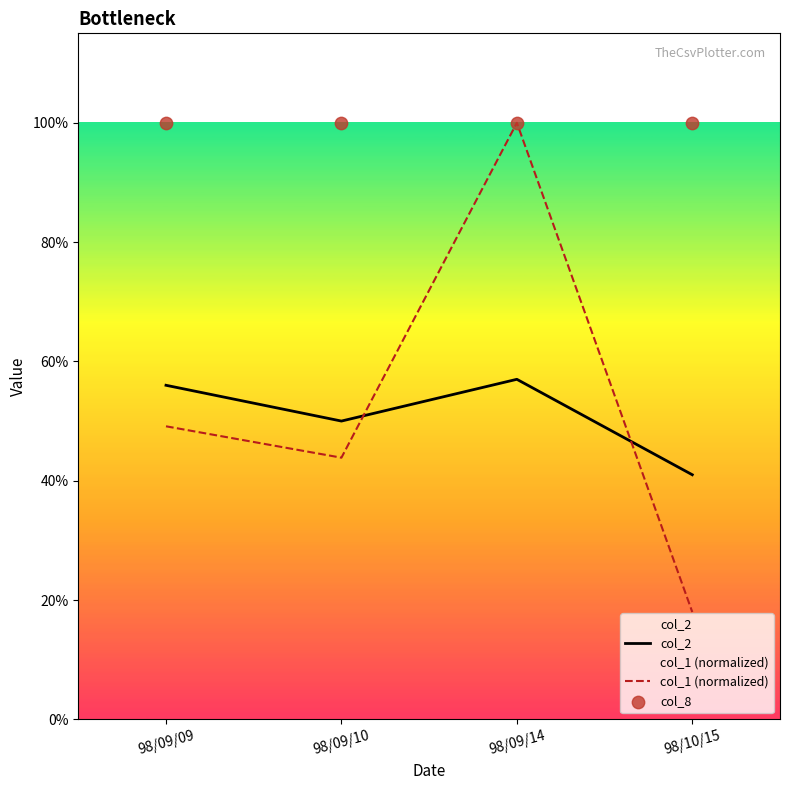

What is the total value across all series at 98/09/09?

2.1